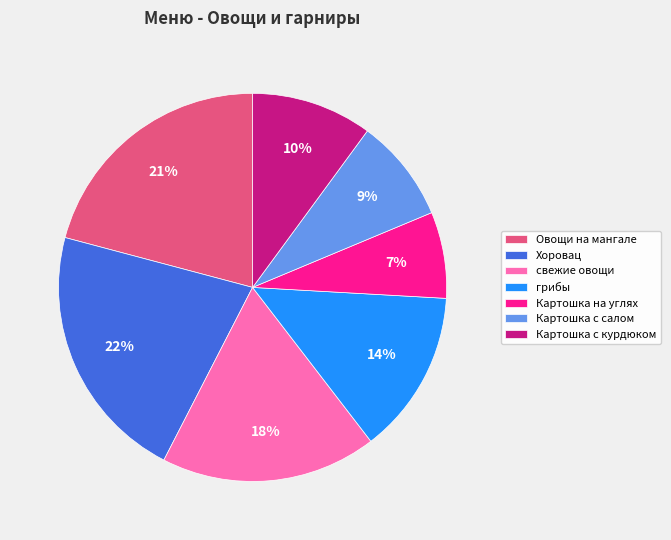

Do Овощи на мангале and Хоровац together represent more than half of the pie?

No